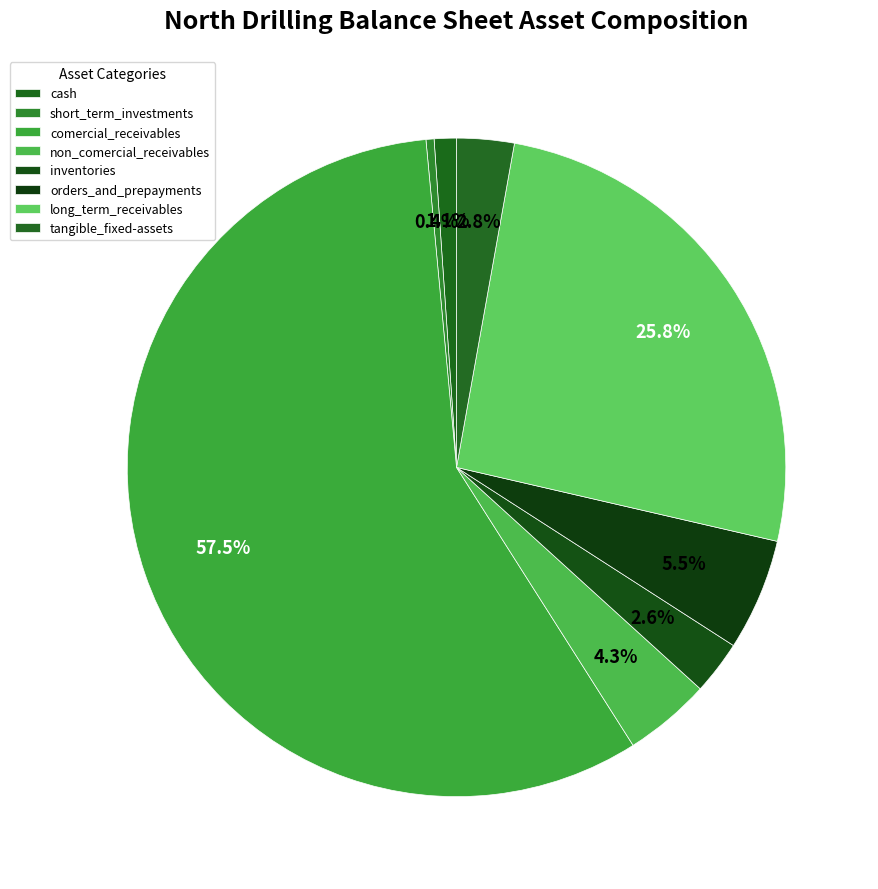

How many slices are in this pie chart?

8